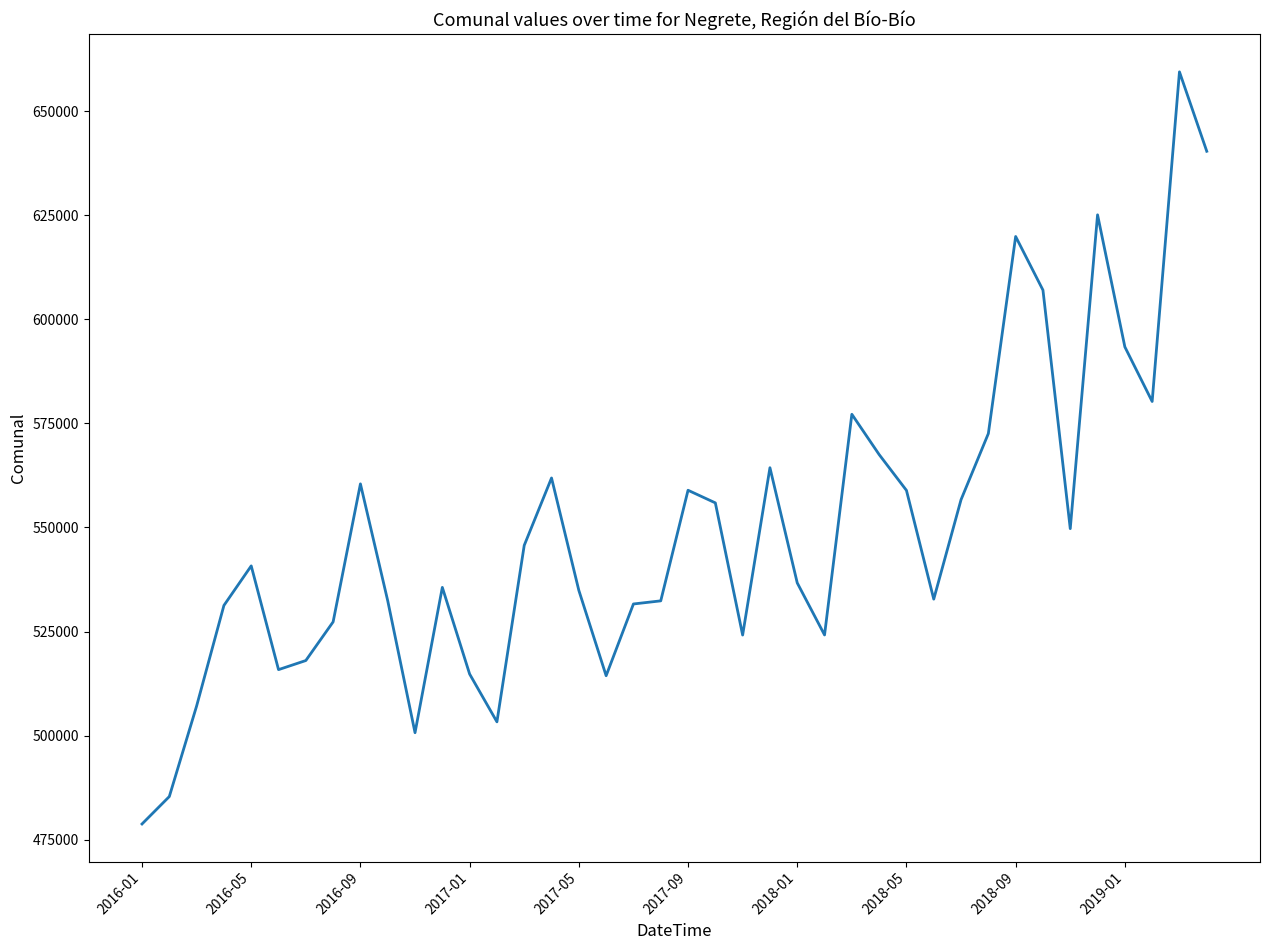

What is the difference between the maximum and minimum values?

180693